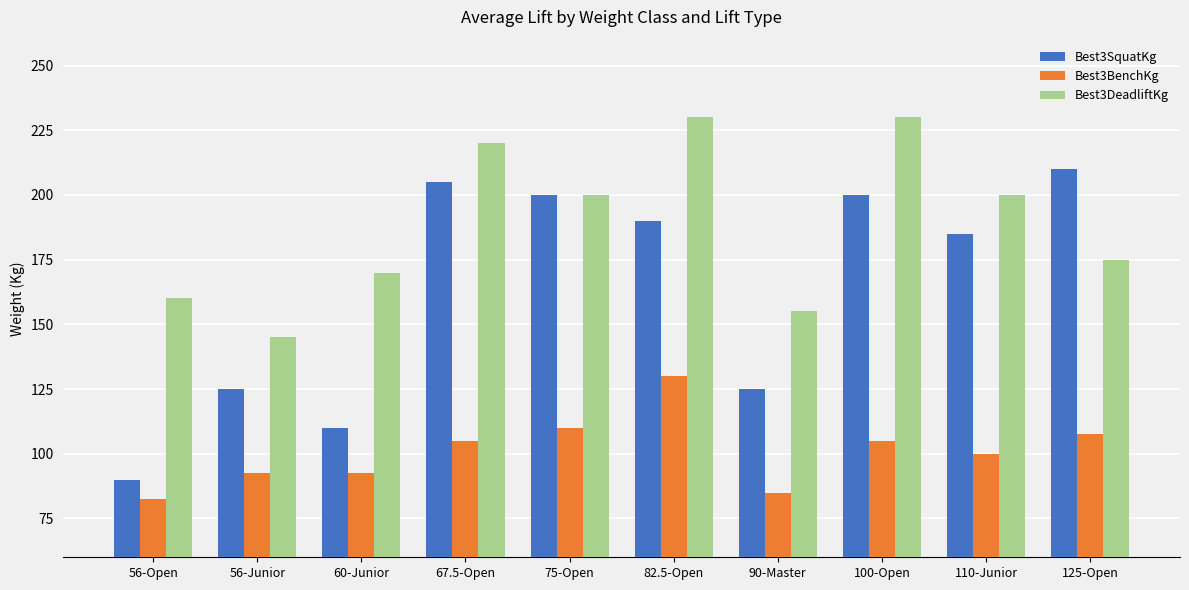

At how many categories does at least one series exceed 127?

10